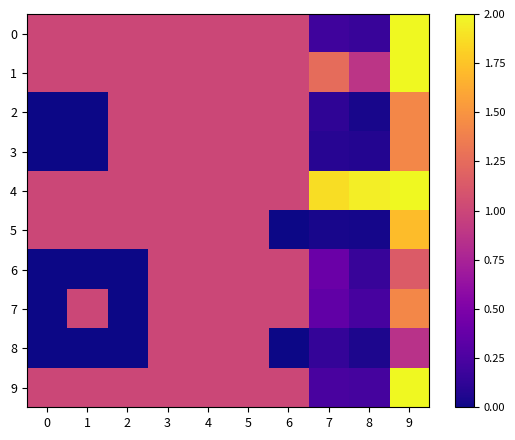

The value of 4 at 3 is 1.3. True or false?

False